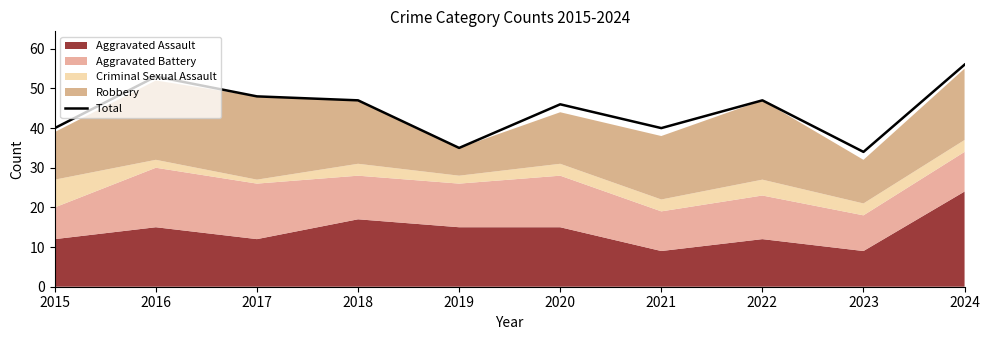

What is the smallest value displayed?

34